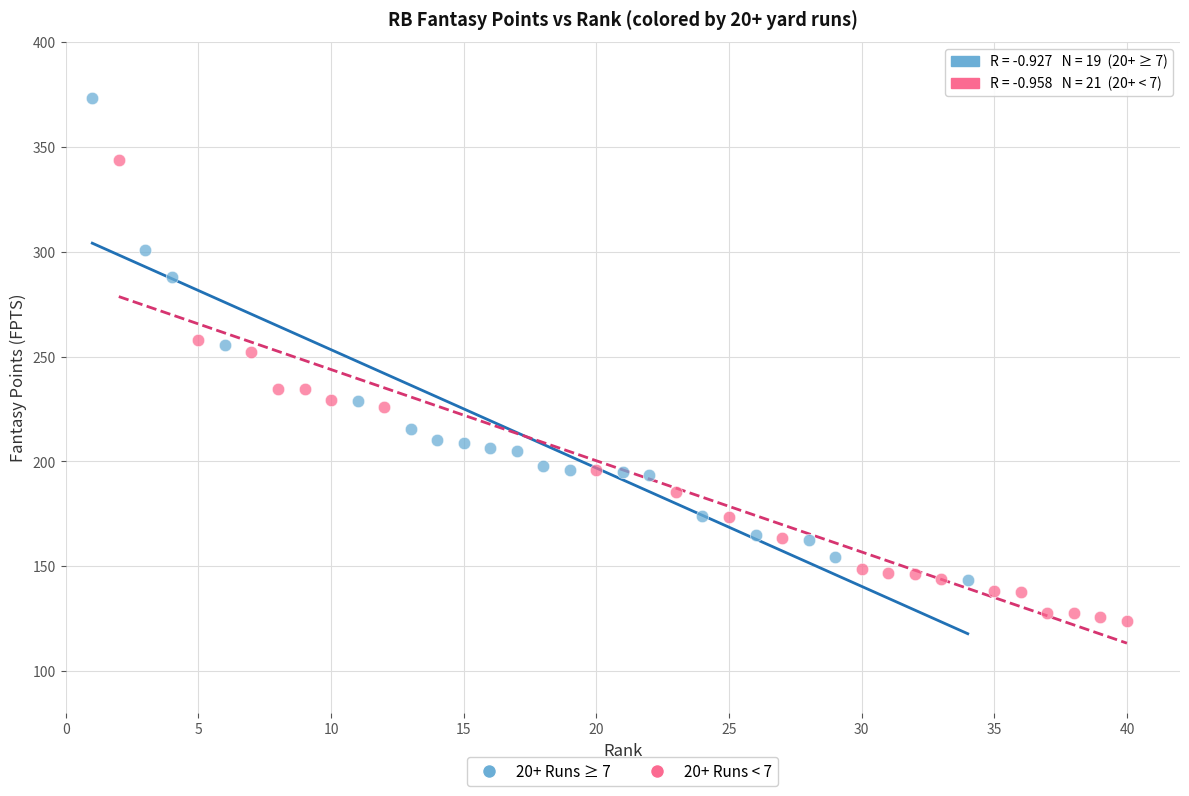

Which series has the largest Y range (max minus min)?

20+ Runs ≥ 7